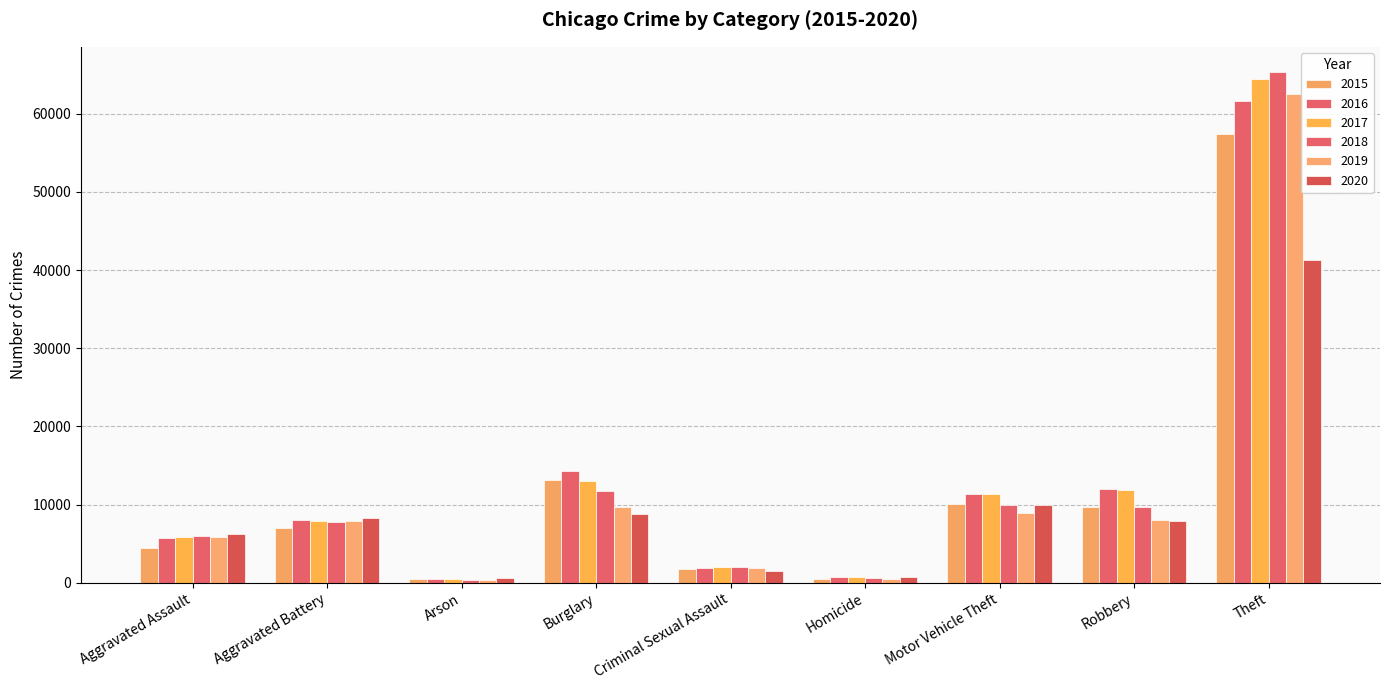

Reading left to right, transcribe all the data shown in this chart.

2015: Aggravated Assault=4480	Aggravated Battery=7019	Arson=448	Burglary=13184	Criminal Sexual Assault=1703	Homicide=496	Motor Vehicle Theft=10068	Robbery=9638	Theft=57352
2016: Aggravated Assault=5713	Aggravated Battery=8085	Arson=515	Burglary=14289	Criminal Sexual Assault=1858	Homicide=786	Motor Vehicle Theft=11285	Robbery=11960	Theft=61623
2017: Aggravated Assault=5793	Aggravated Battery=7845	Arson=444	Burglary=13001	Criminal Sexual Assault=1982	Homicide=672	Motor Vehicle Theft=11380	Robbery=11880	Theft=64386
2018: Aggravated Assault=6002	Aggravated Battery=7735	Arson=373	Burglary=11747	Criminal Sexual Assault=2043	Homicide=588	Motor Vehicle Theft=9985	Robbery=9681	Theft=65290
2019: Aggravated Assault=5841	Aggravated Battery=7858	Arson=376	Burglary=9638	Criminal Sexual Assault=1922	Homicide=499	Motor Vehicle Theft=8978	Robbery=7995	Theft=62497
2020: Aggravated Assault=6265	Aggravated Battery=8321	Arson=588	Burglary=8758	Criminal Sexual Assault=1496	Homicide=787	Motor Vehicle Theft=9959	Robbery=7855	Theft=41345